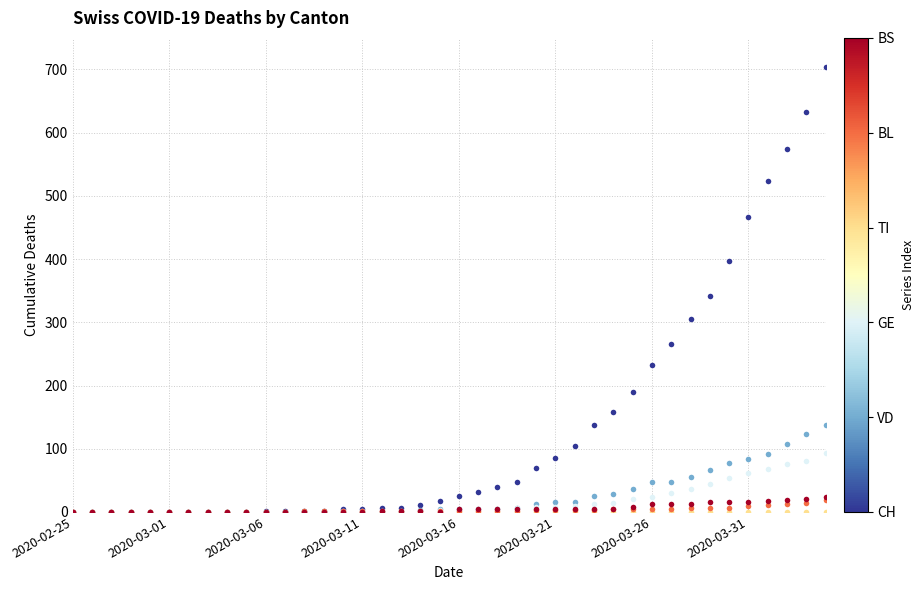

What is the greatest value displayed?

704